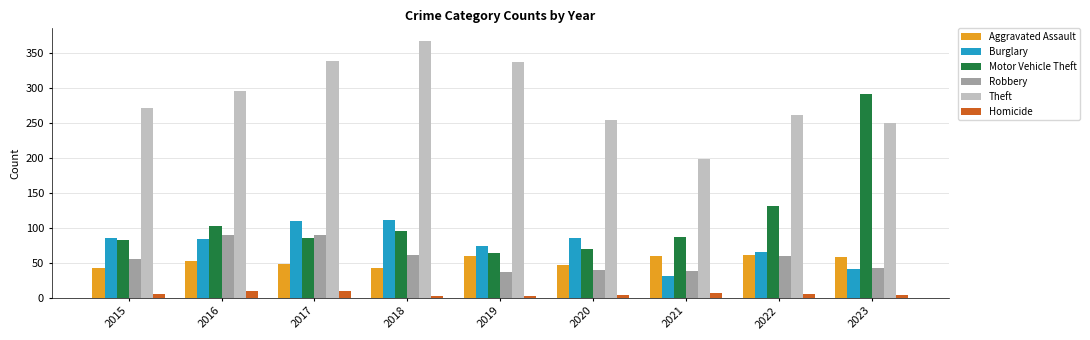

Is the value of Motor Vehicle Theft at 2018 greater than the value of Burglary at 2016?

Yes